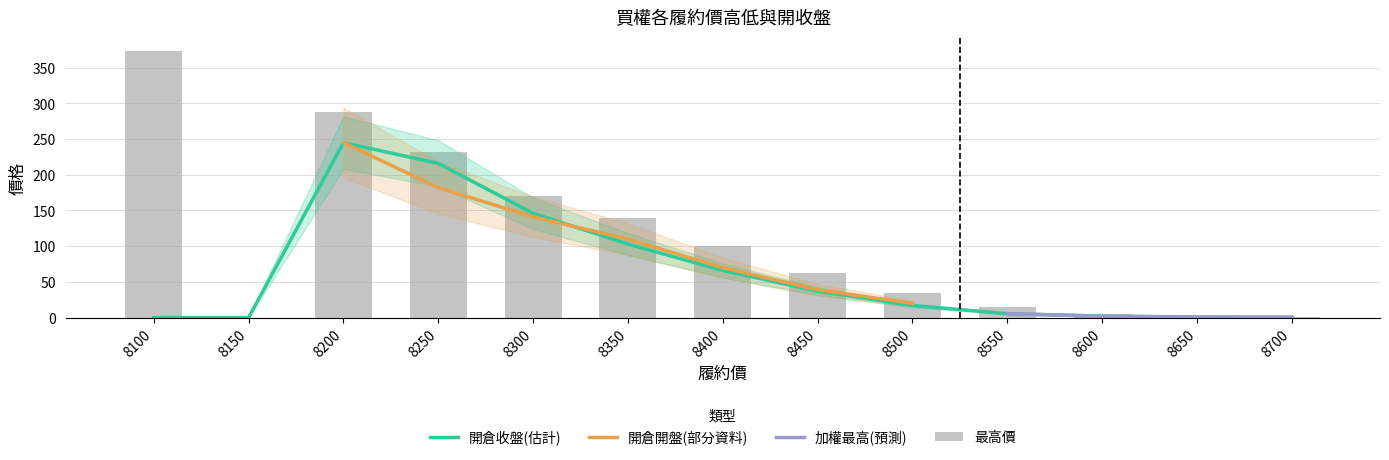

Which series has the largest range (max minus min)?

最高價(買權)